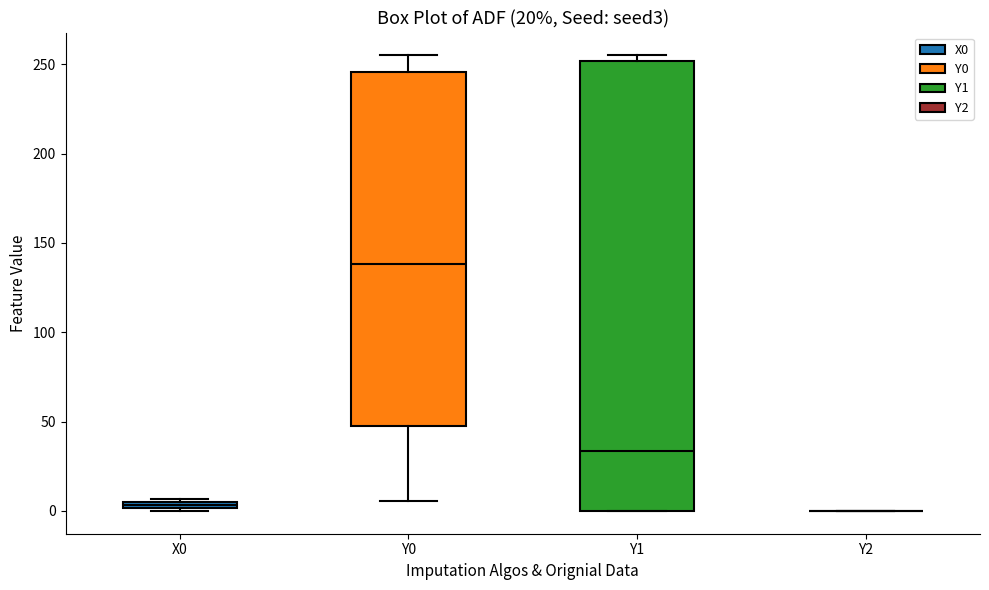

Which box is the tallest, from its lower edge to its upper edge?

Y1